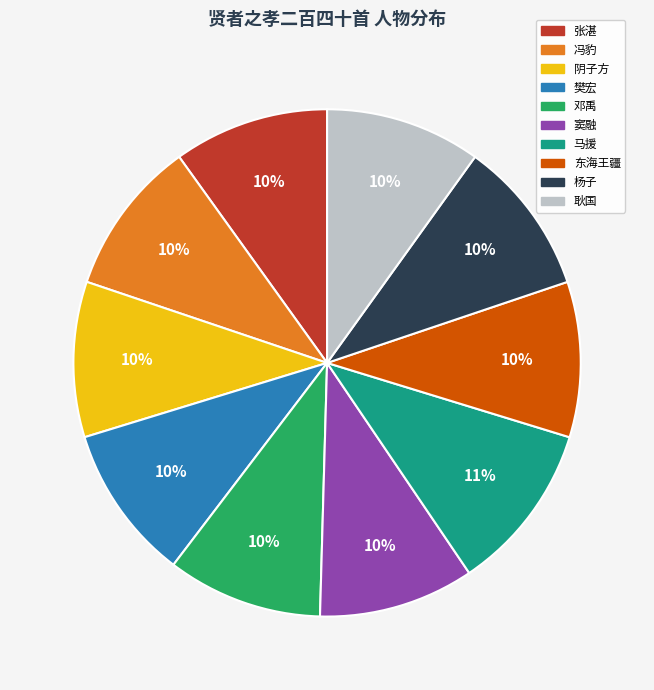

Is it true that 冯豹 is 10% of the pie?

True